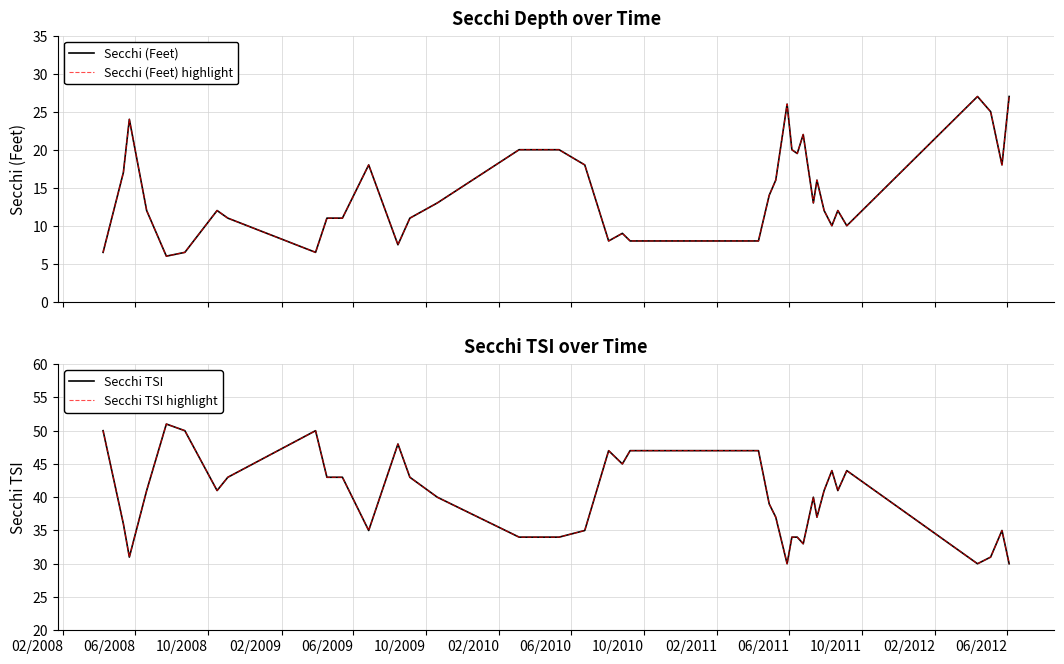

Reading left to right, extract all data points from this chart.

Secchi (Feet): 6.5	17.0	24.0	12.0	6.0	6.5	12.0	11.0	6.5	11.0	11.0	18.0	7.5	11.0	13.0	20.0	20.0	18.0	8.0	9.0	8.0	8.0	8.0	14.0	16.0	26.0	20.0	19.5	22.0	13.0	16.0	12.0	10.0	12.0	10.0	27.0	25.0	18.0	27.0
Secchi (Feet) highlight: 6.5	17.0	24.0	12.0	6.0	6.5	12.0	11.0	6.5	11.0	11.0	18.0	7.5	11.0	13.0	20.0	20.0	18.0	8.0	9.0	8.0	8.0	8.0	14.0	16.0	26.0	20.0	19.5	22.0	13.0	16.0	12.0	10.0	12.0	10.0	27.0	25.0	18.0	27.0
Secchi TSI: 50.0	36.0	31.0	41.0	51.0	50.0	41.0	43.0	50.0	43.0	43.0	35.0	48.0	43.0	40.0	34.0	34.0	35.0	47.0	45.0	47.0	47.0	47.0	39.0	37.0	30.0	34.0	34.0	33.0	40.0	37.0	41.0	44.0	41.0	44.0	30.0	31.0	35.0	30.0
Secchi TSI highlight: 50.0	36.0	31.0	41.0	51.0	50.0	41.0	43.0	50.0	43.0	43.0	35.0	48.0	43.0	40.0	34.0	34.0	35.0	47.0	45.0	47.0	47.0	47.0	39.0	37.0	30.0	34.0	34.0	33.0	40.0	37.0	41.0	44.0	41.0	44.0	30.0	31.0	35.0	30.0